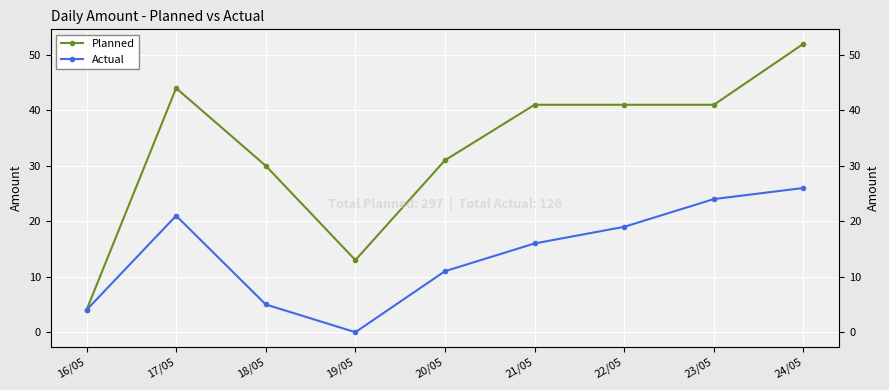

Reading right to left, transcribe all the data shown in this chart.

Planned: 24/05=52	23/05=41	22/05=41	21/05=41	20/05=31	19/05=13	18/05=30	17/05=44	16/05=4
Actual: 24/05=26	23/05=24	22/05=19	21/05=16	20/05=11	19/05=0	18/05=5	17/05=21	16/05=4